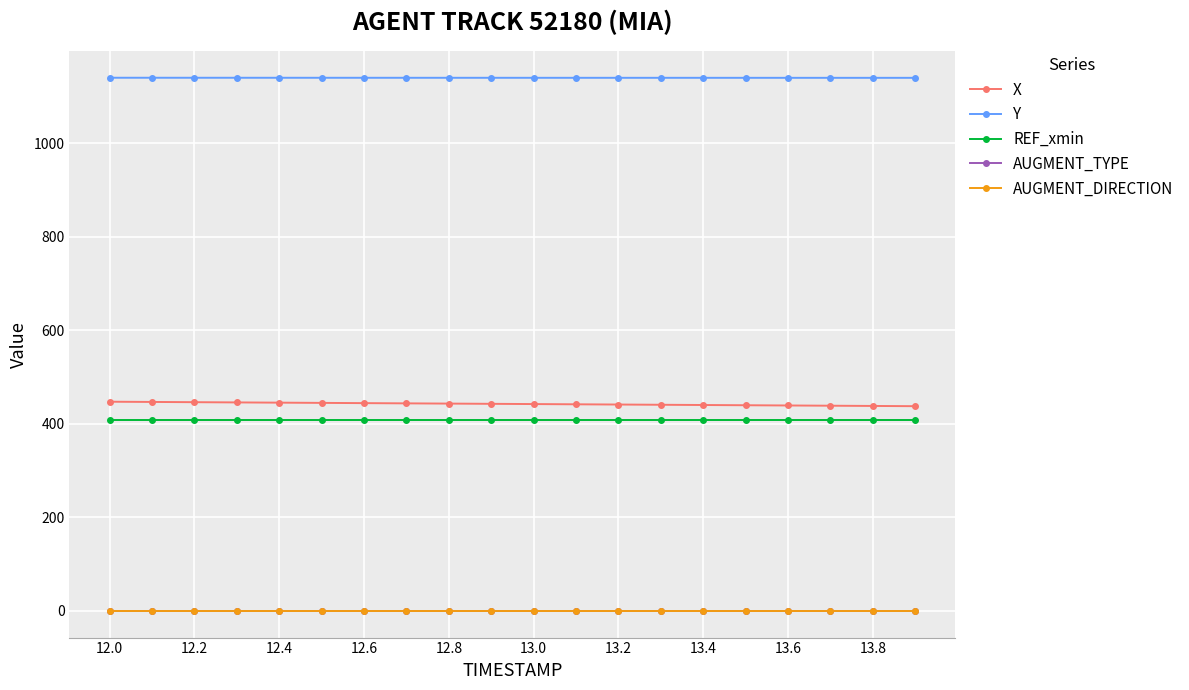

True or false: AUGMENT_DIRECTION and AUGMENT_TYPE intersect in this chart.

False